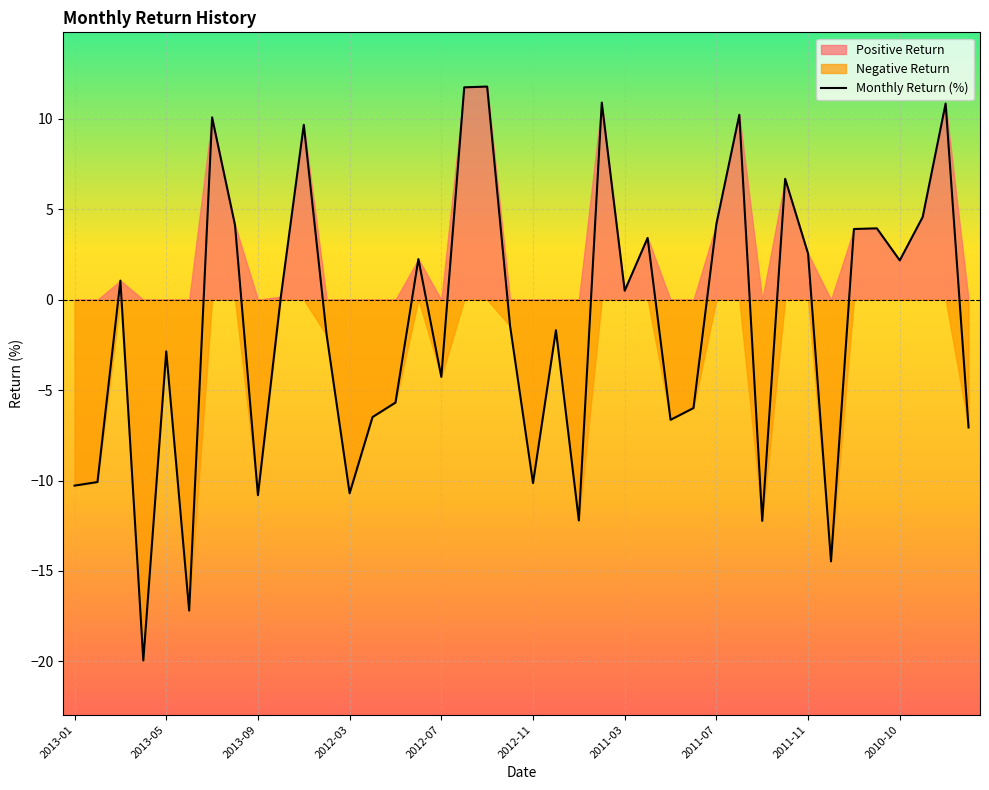

The Monthly Return (%) series shows -5.8 at 2013-09. True or false?

False